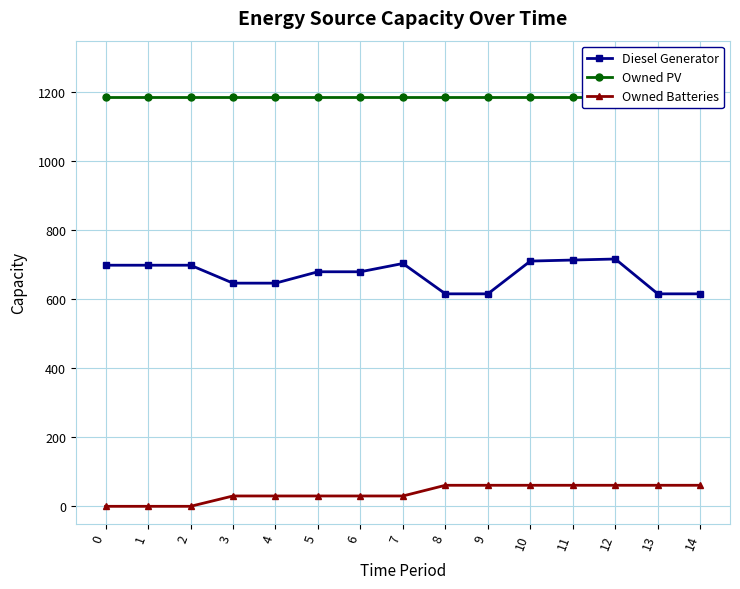

True or false: Owned PV and Owned Batteries intersect in this chart.

False